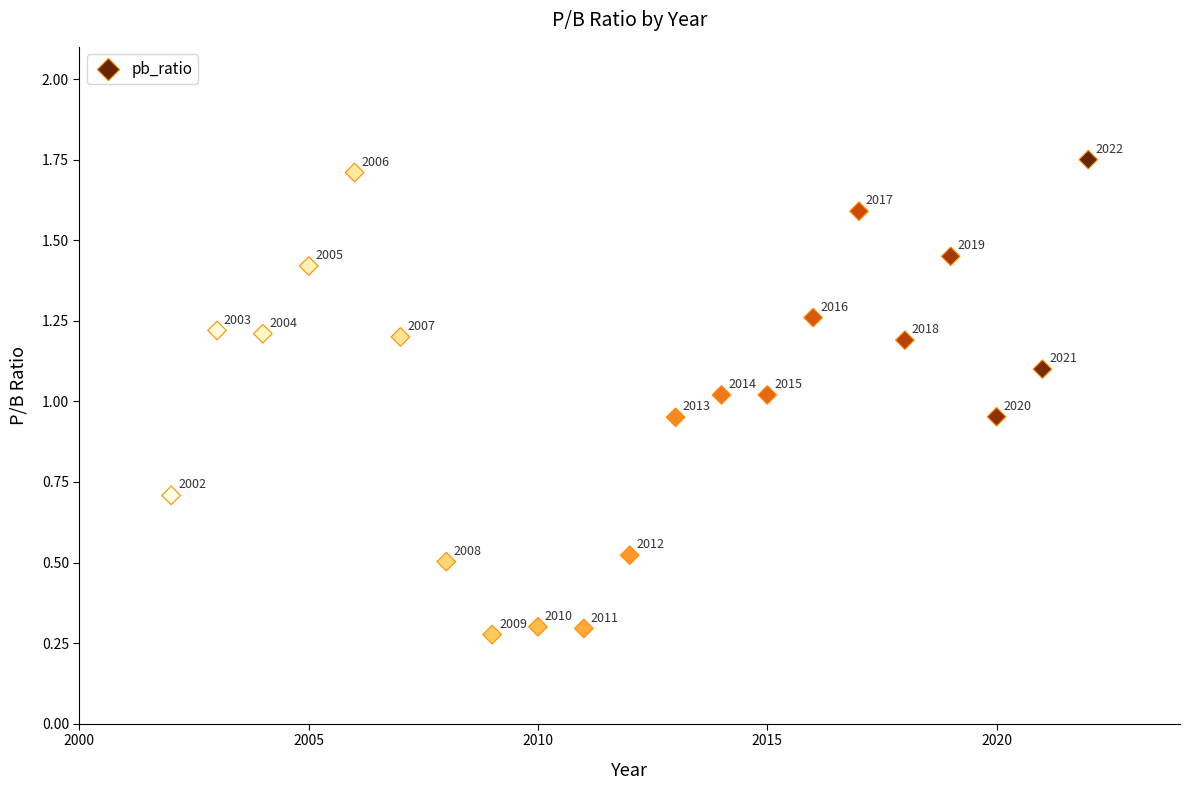

What is the range of Y values (max minus min)?

1.5